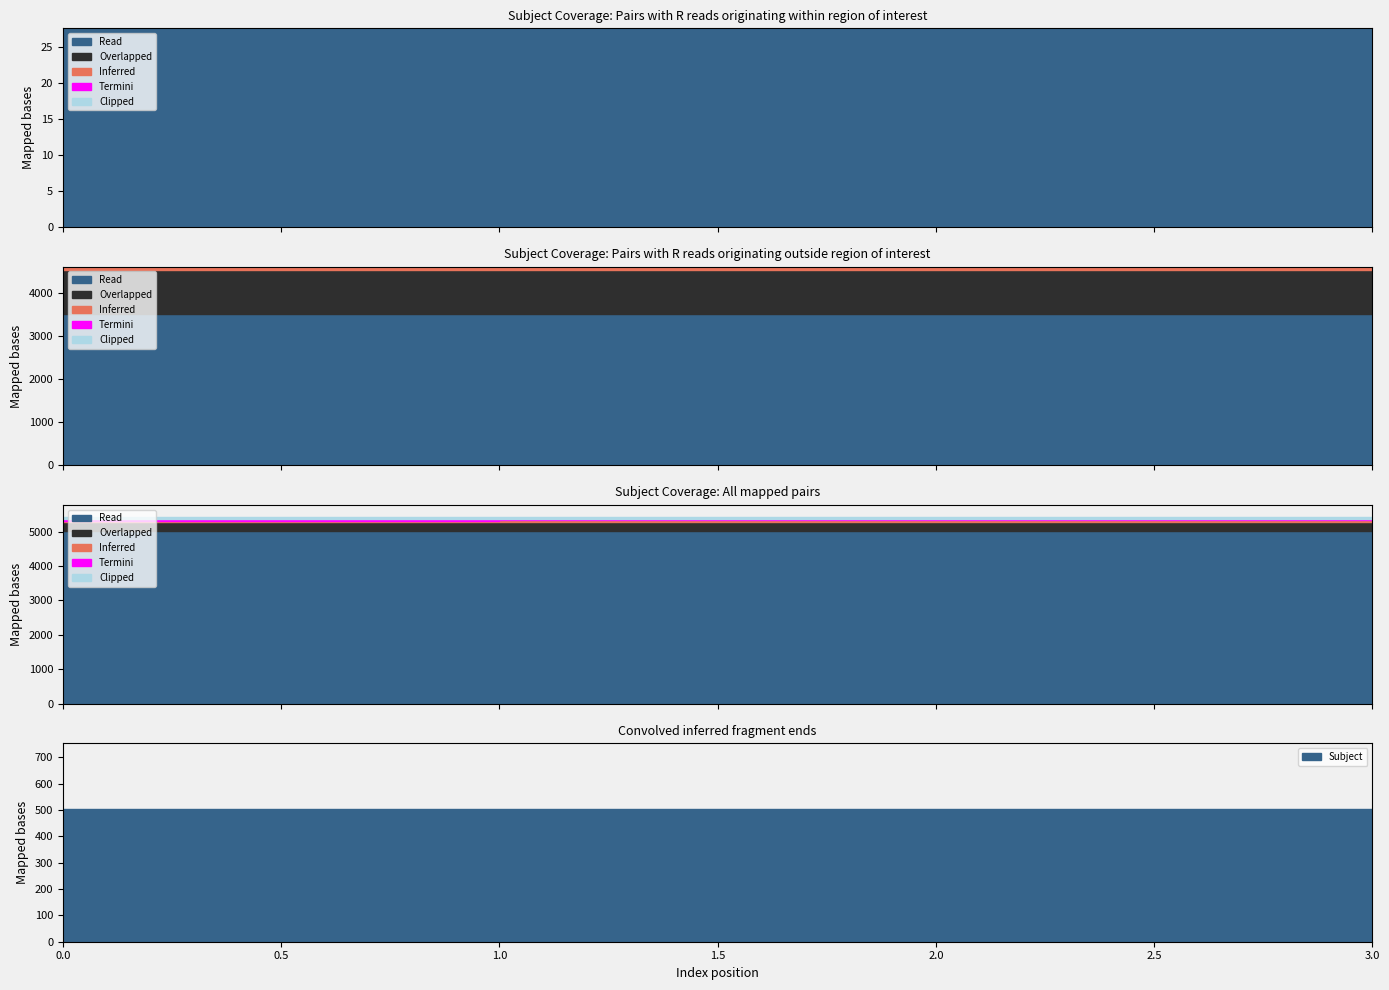

What is the ratio of the value at 0 to the value at 2?

1.0